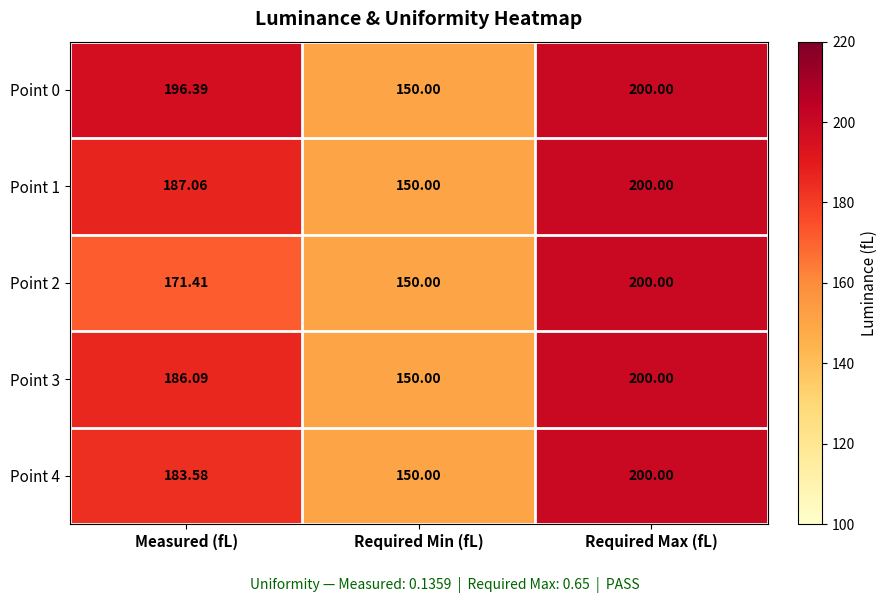

List the labels in order of Point 2 value, smallest first.

Required Min (fL), Measured (fL), Required Max (fL)